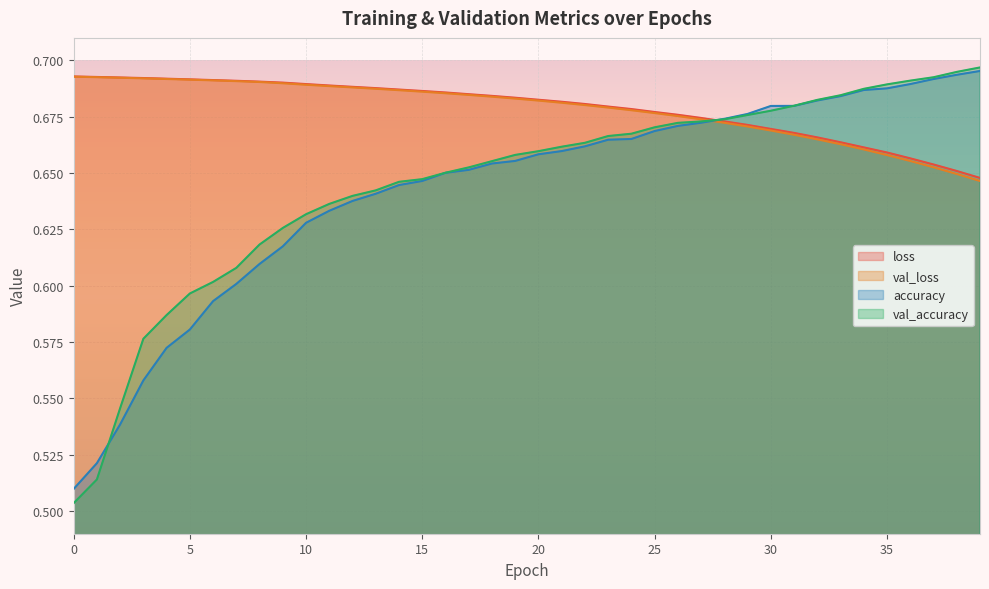

True or false: val_accuracy has a value of 0.7 at 35.

True